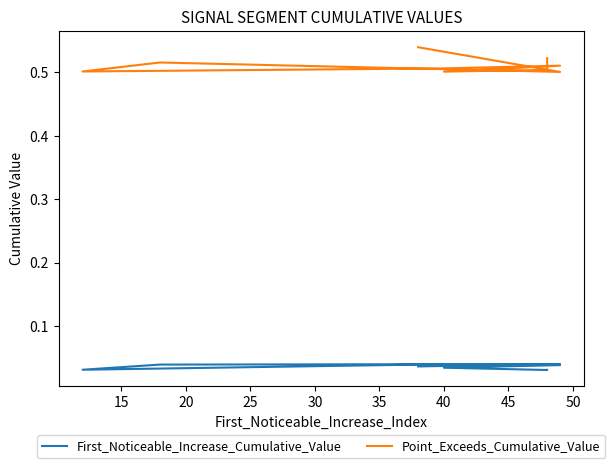

At 50, list the series in order from largest to smallest.

Point_Exceeds_Cumulative_Value, First_Noticeable_Increase_Cumulative_Value